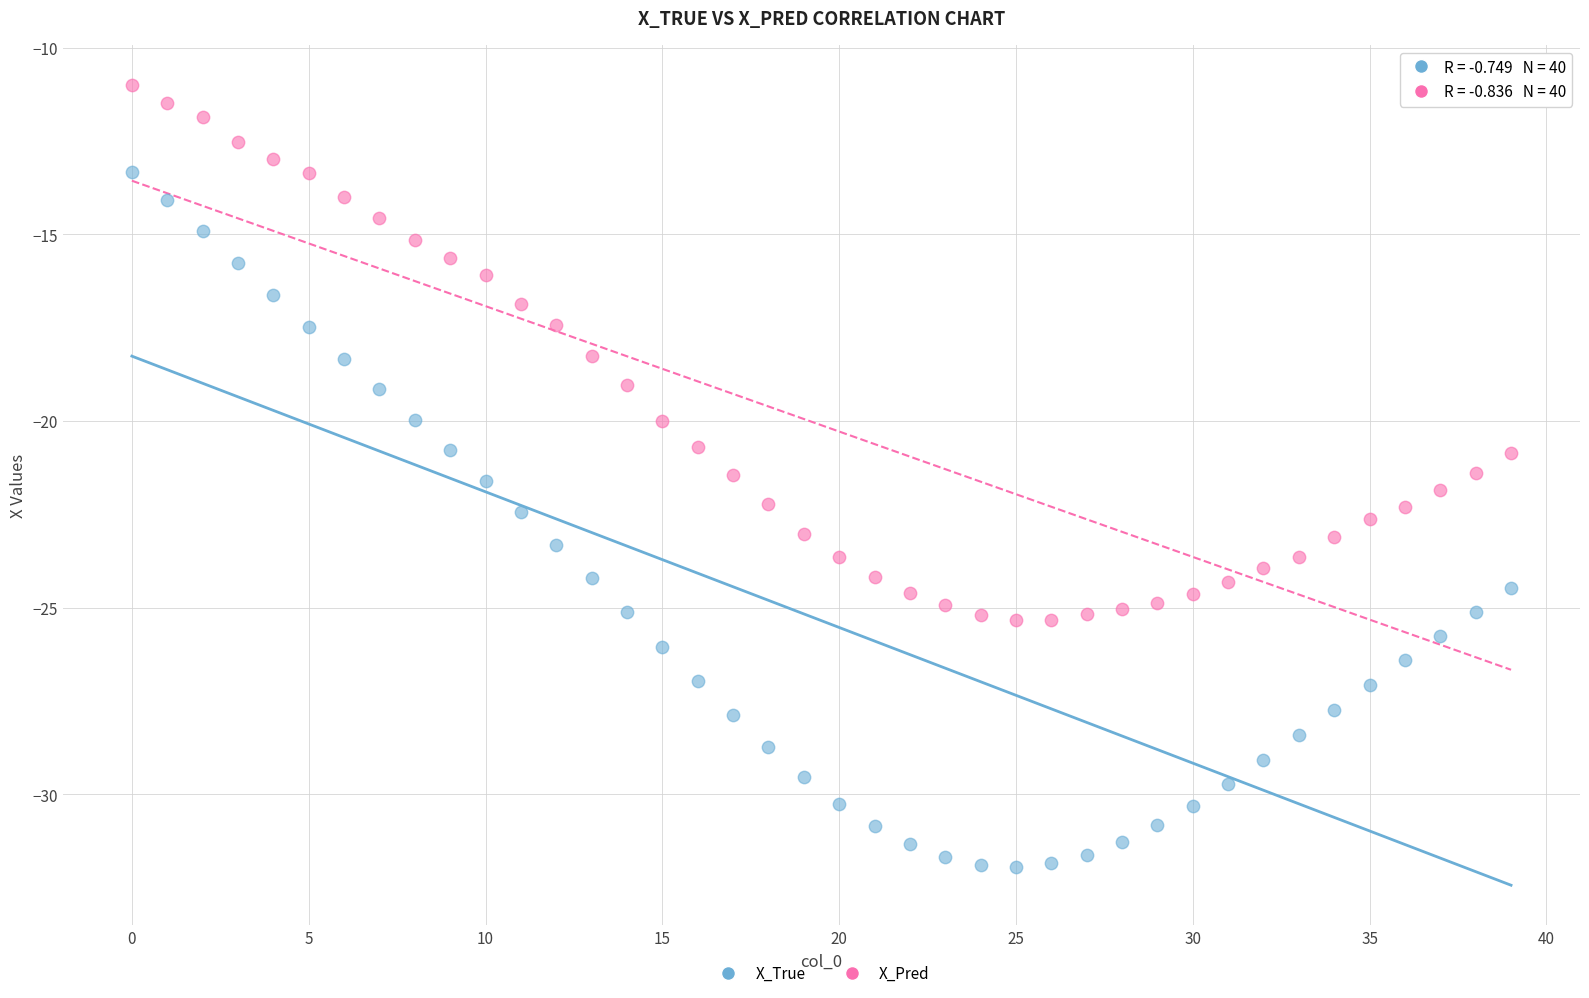

Across all data points, what is the range of Y values (max minus min)?

20.9